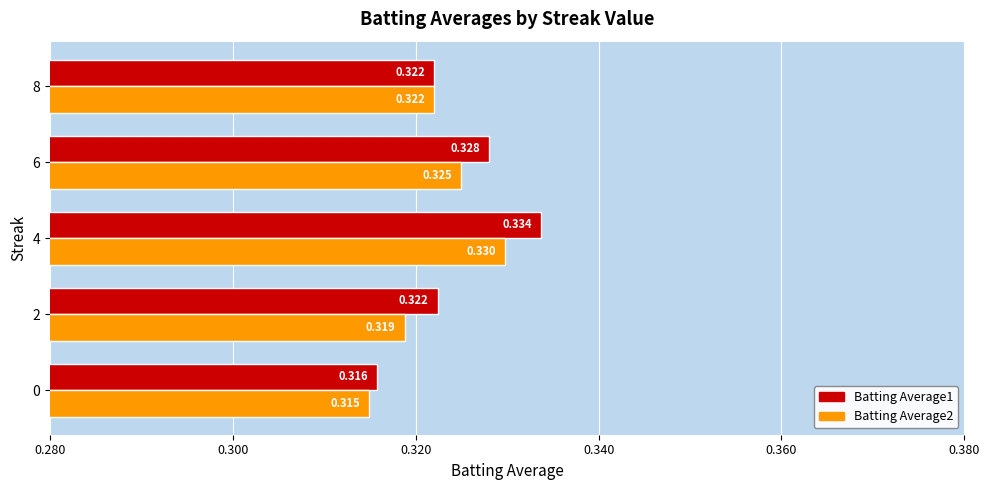

Is the value of Batting Average1 at 6 greater than the value of Batting Average2 at 4?

No